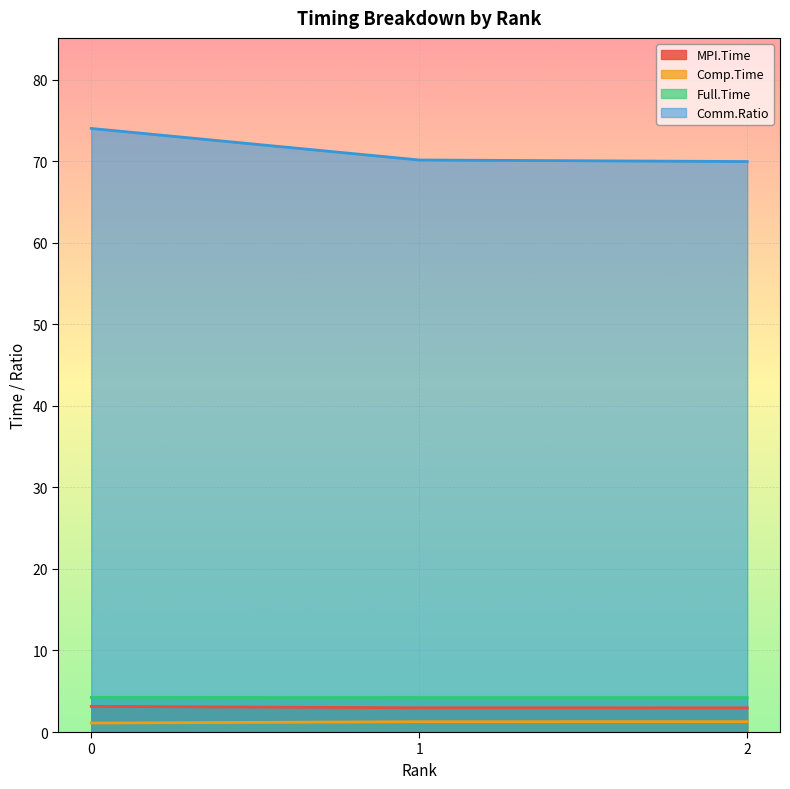

At 1, list the series in order from largest to smallest.

Comm.Ratio, Full.Time, MPI.Time, Comp.Time